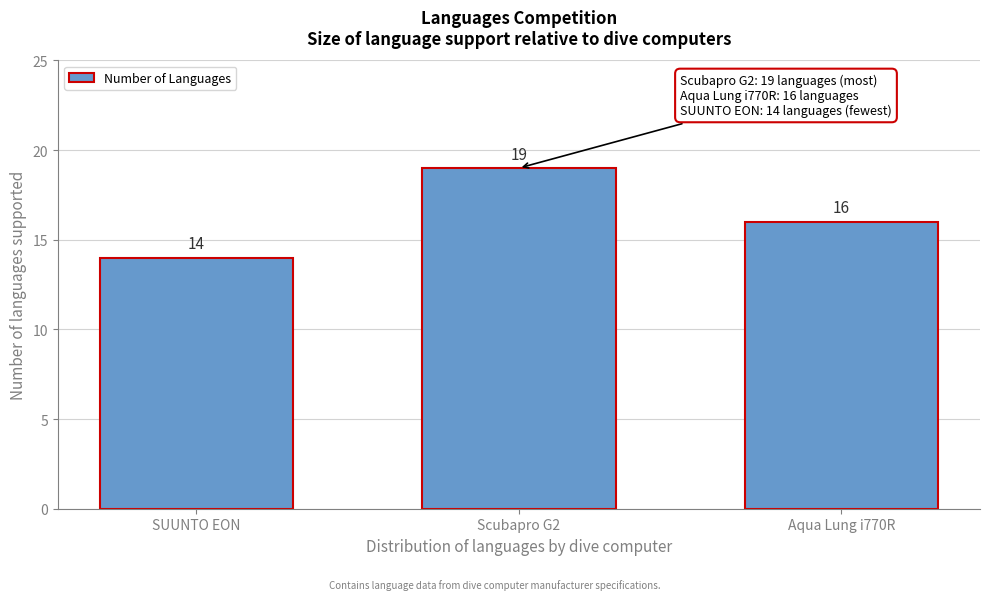

Reading left to right, list all the values displayed in this chart.

14	19	16